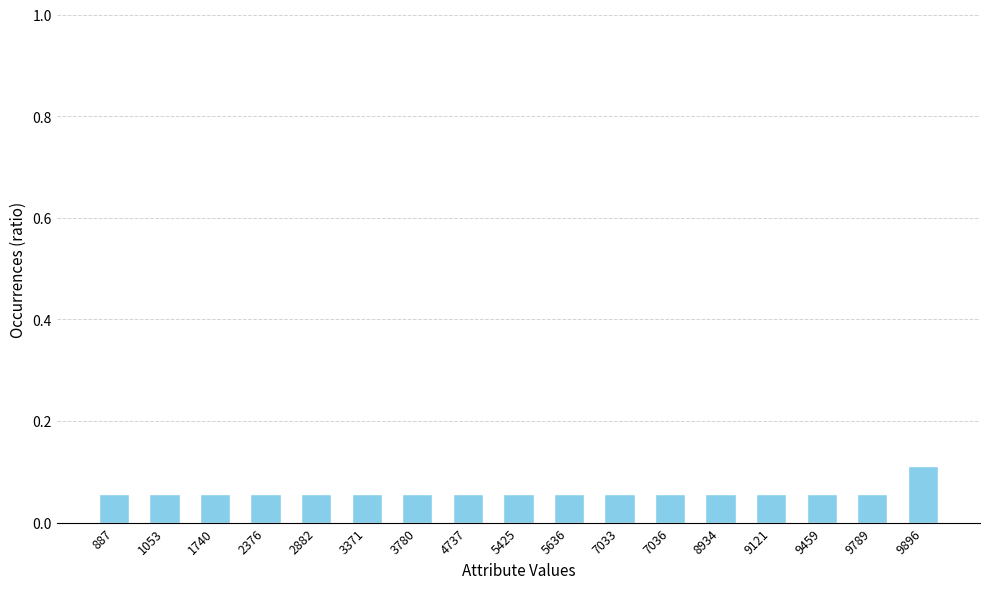

Does the chart contain stacked bars?

No